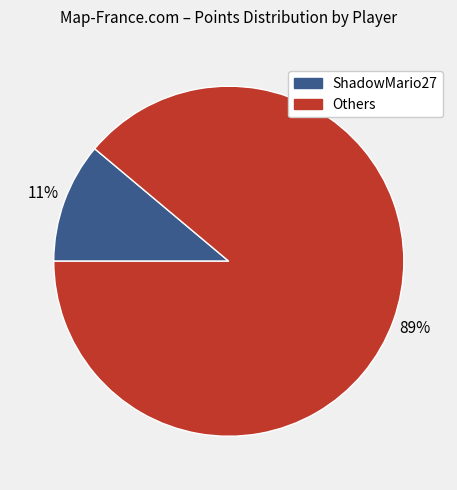

To the nearest percent, what is the average slice percentage?

50%